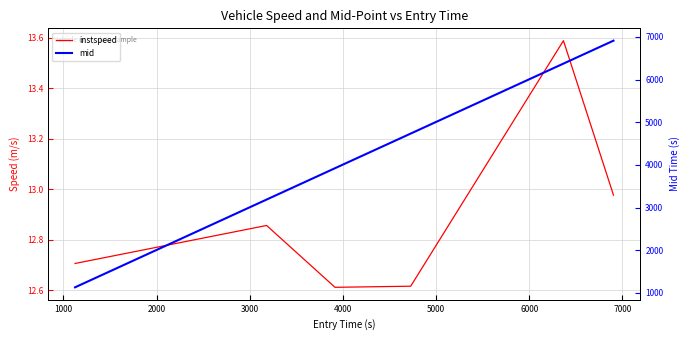

Is this an area chart (filled region under the line)?

No